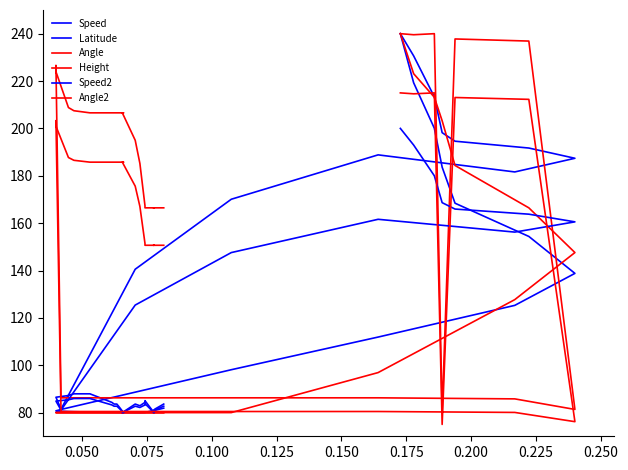

Which series has the largest range (max minus min)?

Speed